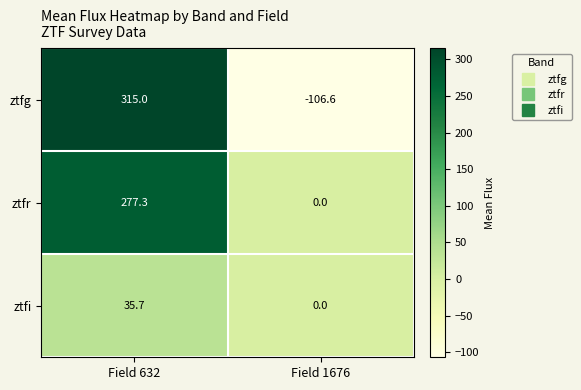

List the series in order of their overall mean, lowest first.

ztfi, ztfg, ztfr